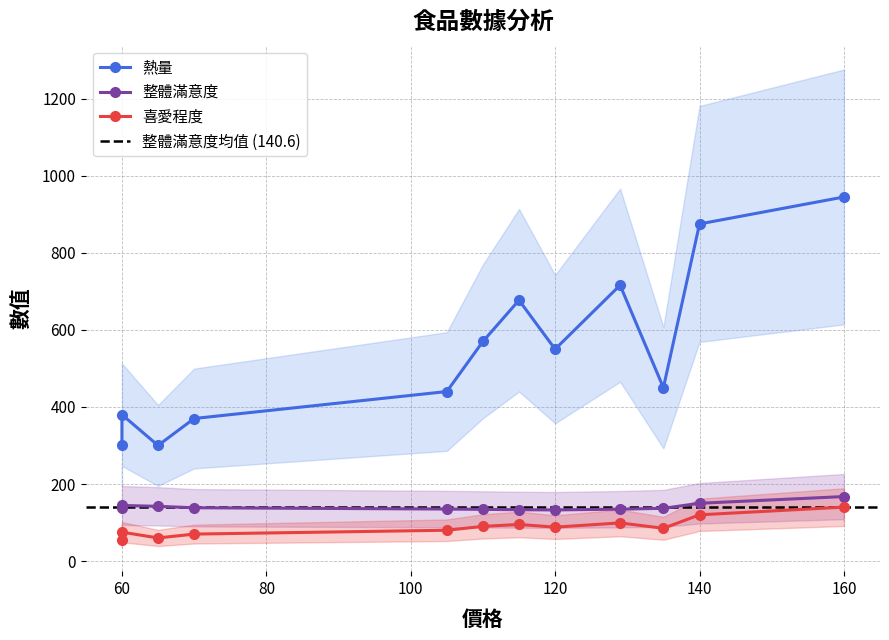

What is the difference between the maximum and second lowest values in the 喜愛程度 series?

80.0